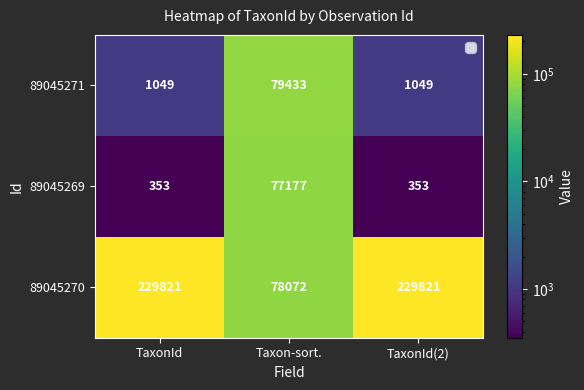

What is the greatest value displayed?

229821